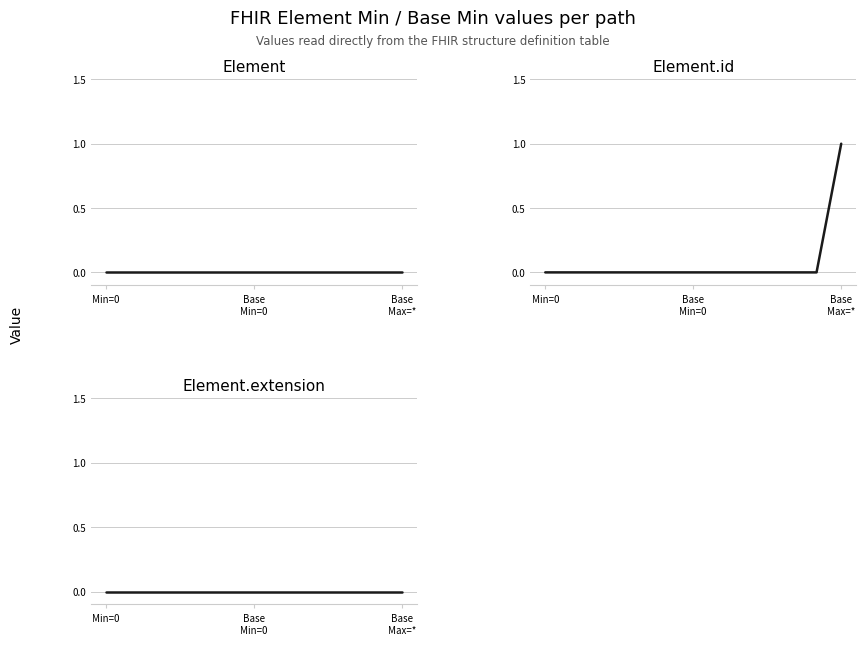

True or false: Element and Element.extension cross at least once.

False